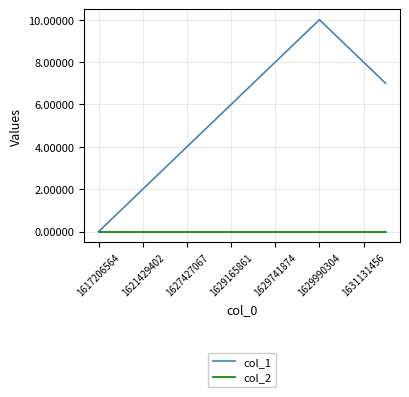

What is the difference between the second highest and minimum values in the col_1 series?

9